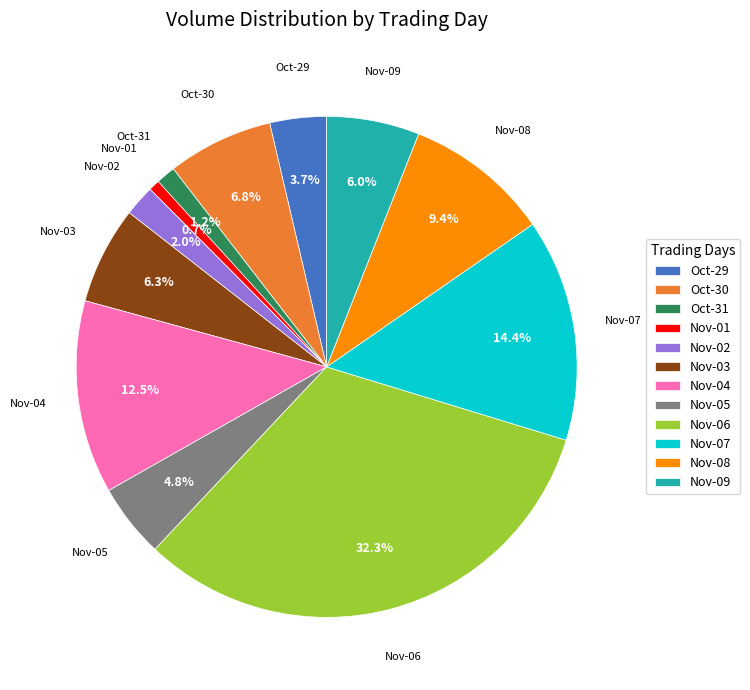

Which category has the biggest portion of the pie?

Nov-06